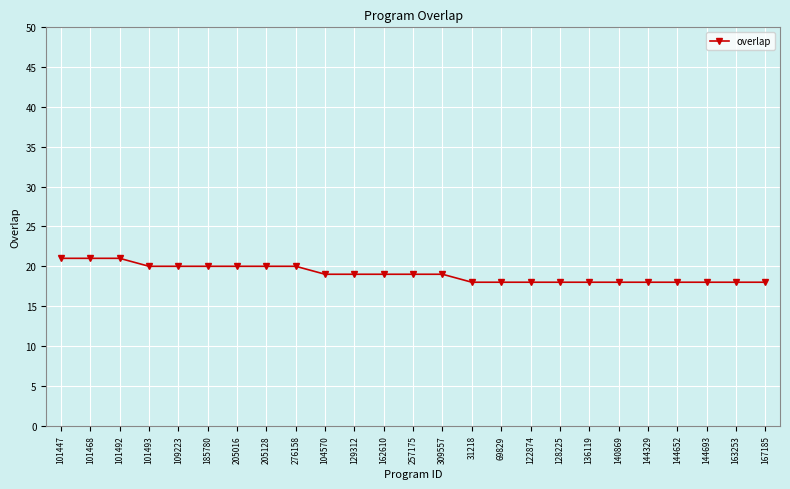

What is the label of the 16th point from the right?

104570